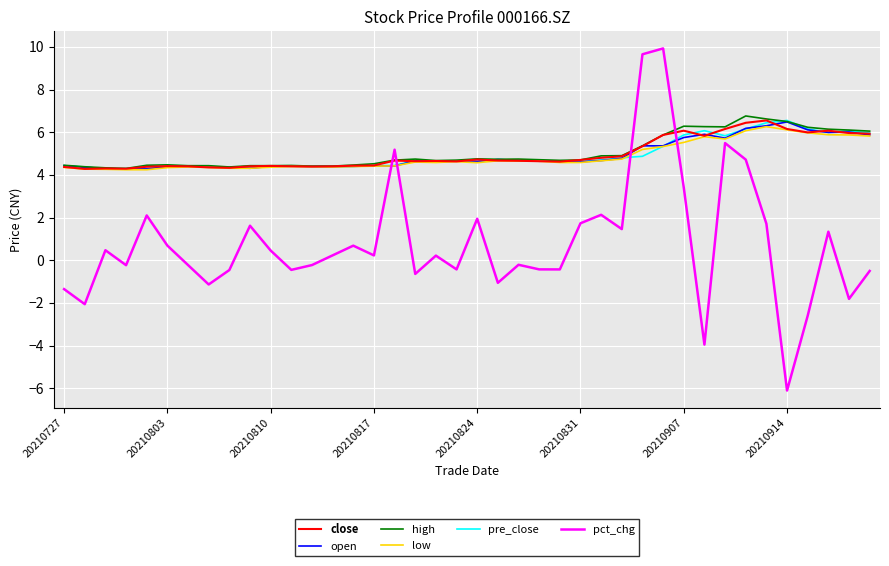

What is the maximum value shown in the chart?

9.9